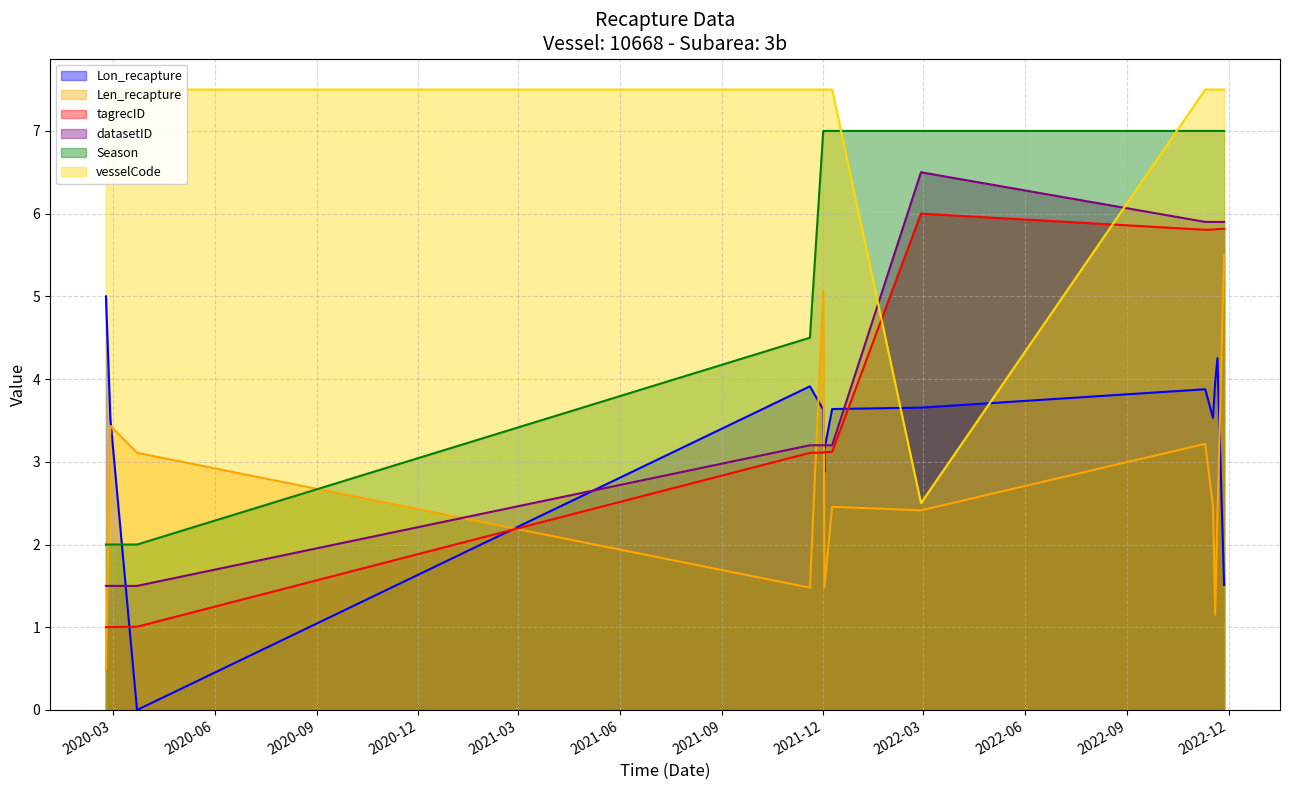

Between 2021-12-02 and 2020-03-23, which is larger?

2021-12-02